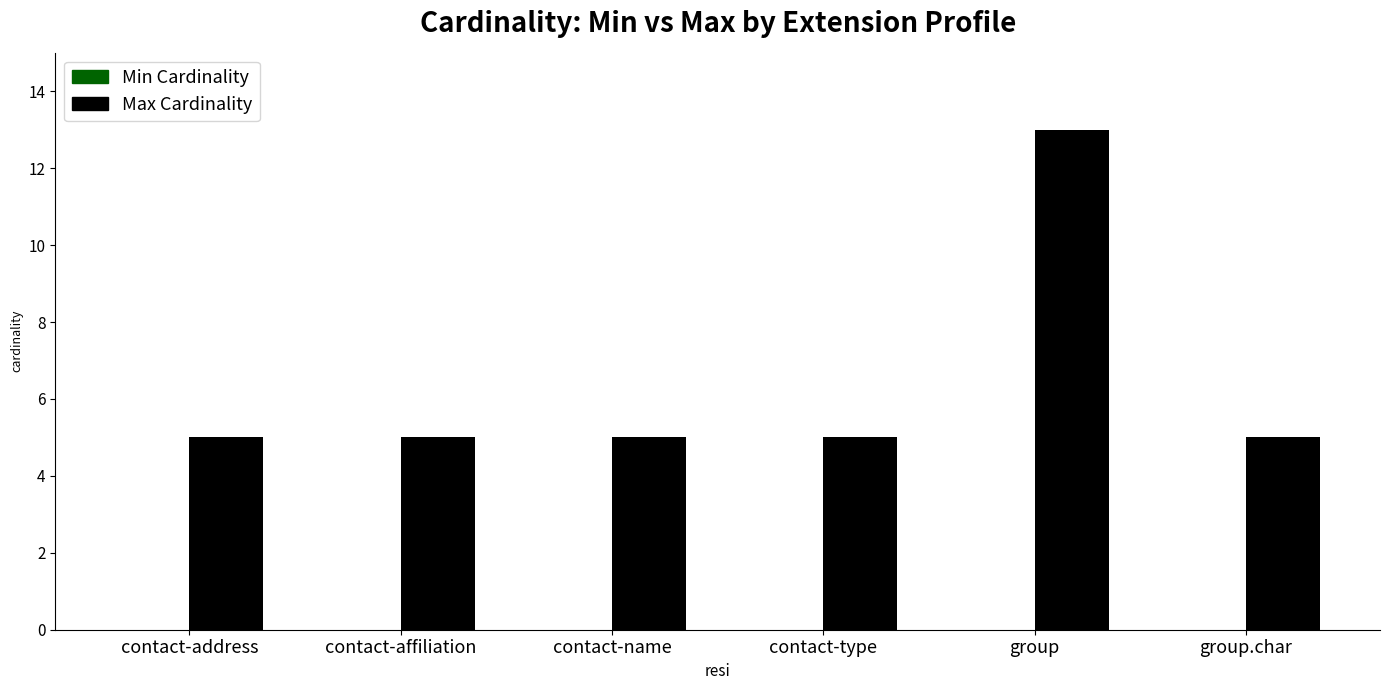

What is the average value?

6